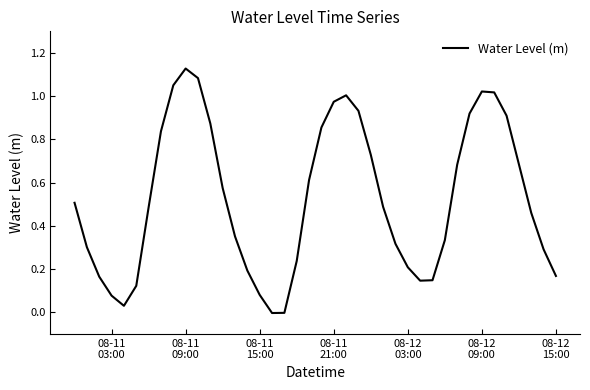

Reading left to right, extract all data points from this chart.

0.5	0.3	0.2	0.1	0.0	0.1	0.5	0.8	1.1	1.1	1.1	0.9	0.6	0.4	0.2	0.1	-0.0	-0.0	0.2	0.6	0.9	1.0	1.0	0.9	0.7	0.5	0.3	0.2	0.1	0.1	0.3	0.7	0.9	1.0	1.0	0.9	0.7	0.5	0.3	0.2